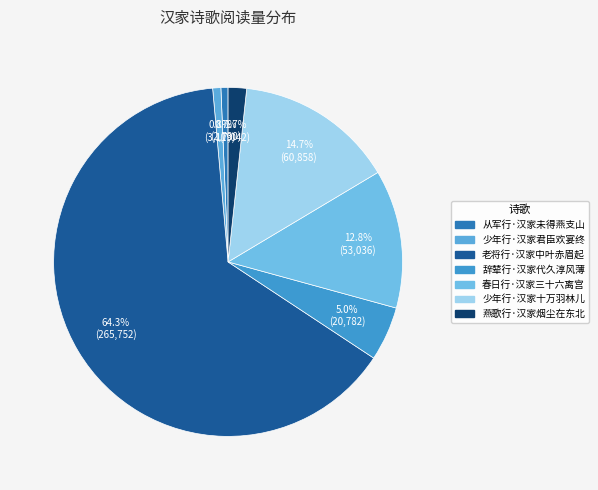

What is the change in value from 老将行·汉家中叶赤眉起 to 辞辇行·汉家代久淳风薄?

-244970